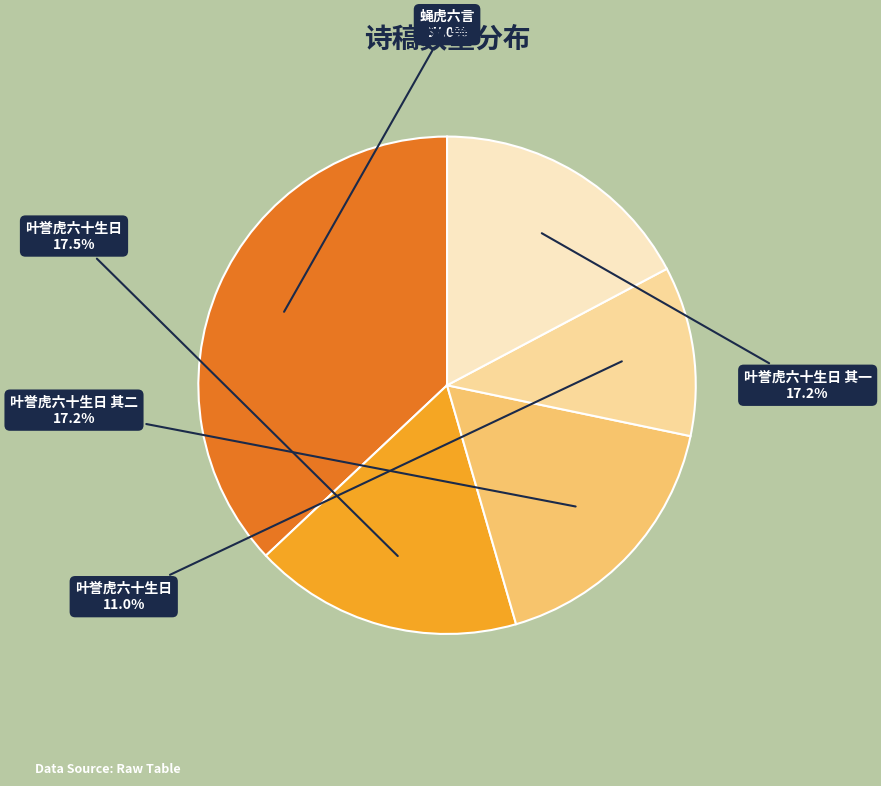

Is there any slice that represents more than half of the pie?

No